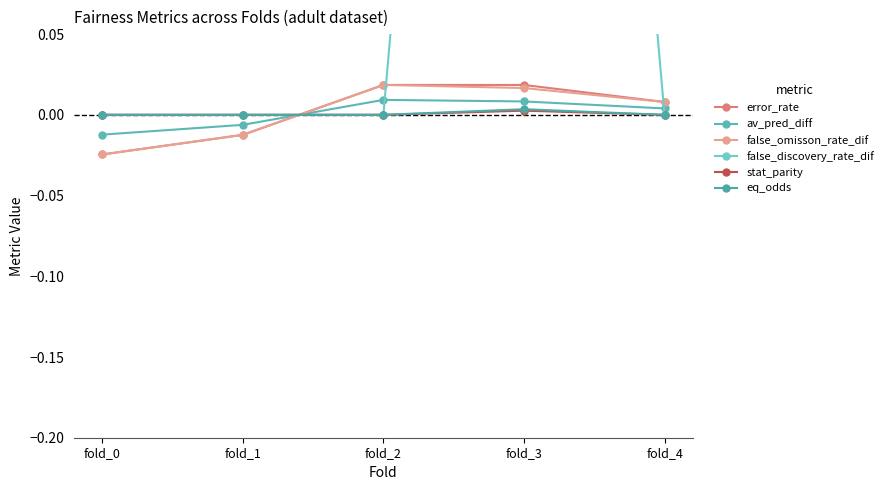

How many series are shown in this chart?

6